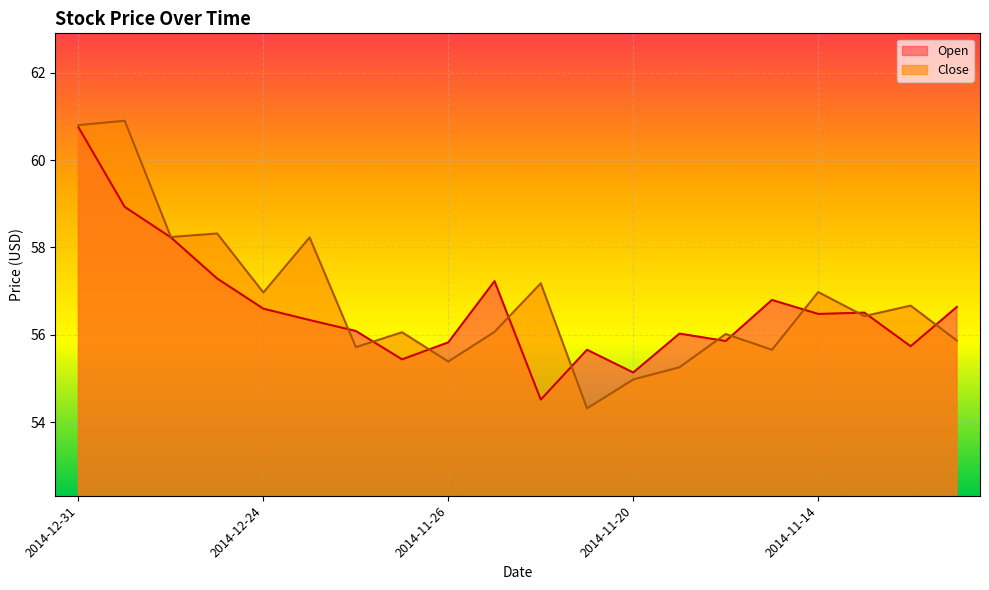

Is it true that Open equals 14.1 at 2014-11-28?

False